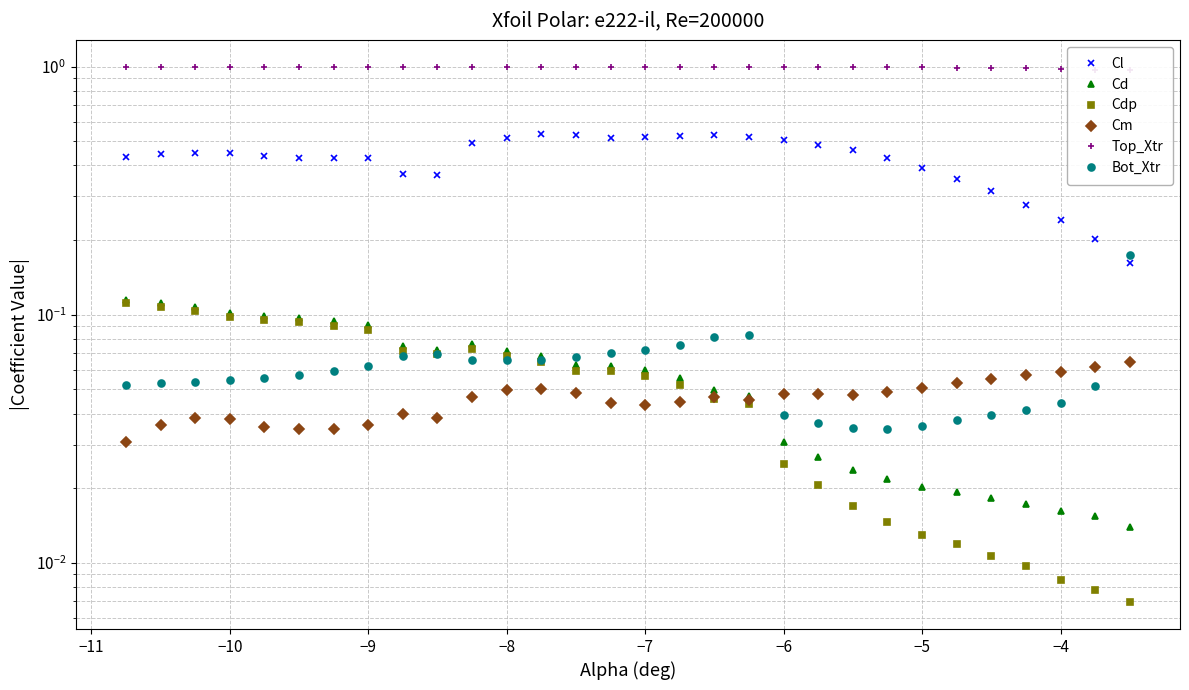

What is the difference between the highest and lowest values at −10?

1.0